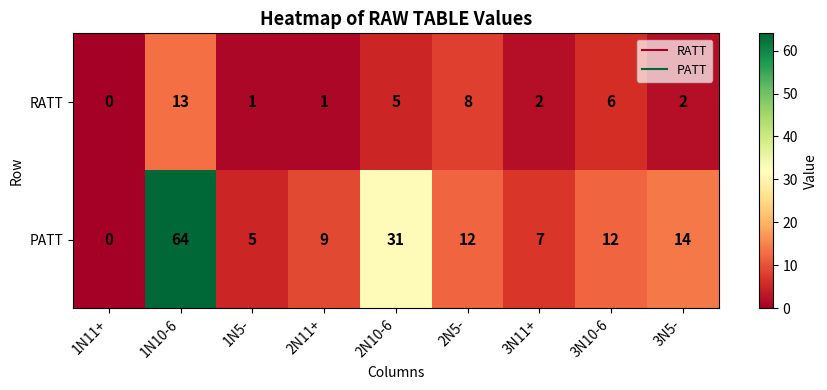

What is the sum of the PATT values at 2N10-6 and 2N5-?

43